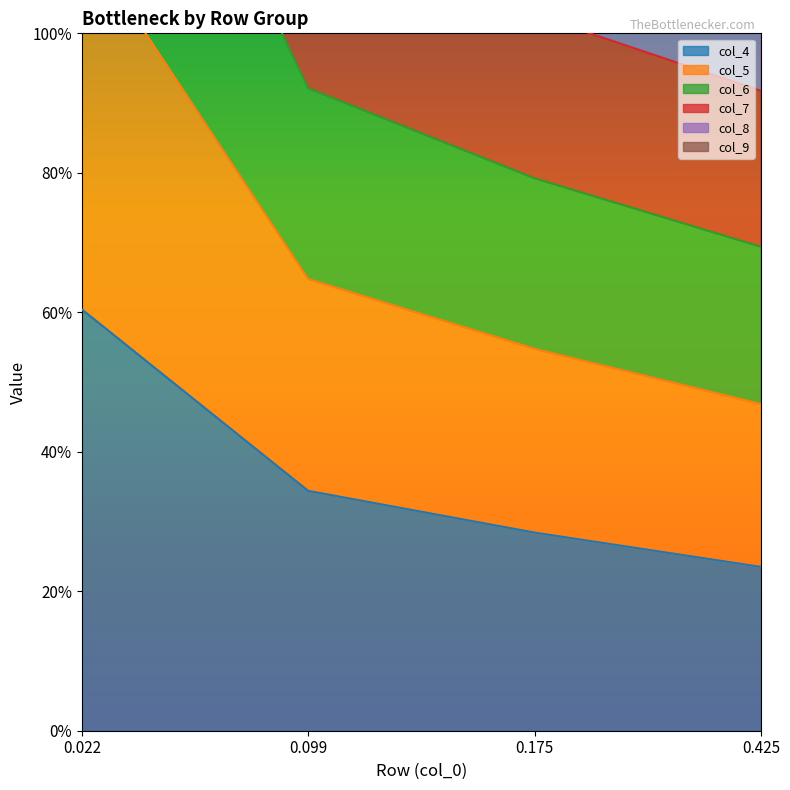

Between 0.425 and 0.099, which is larger?

0.099